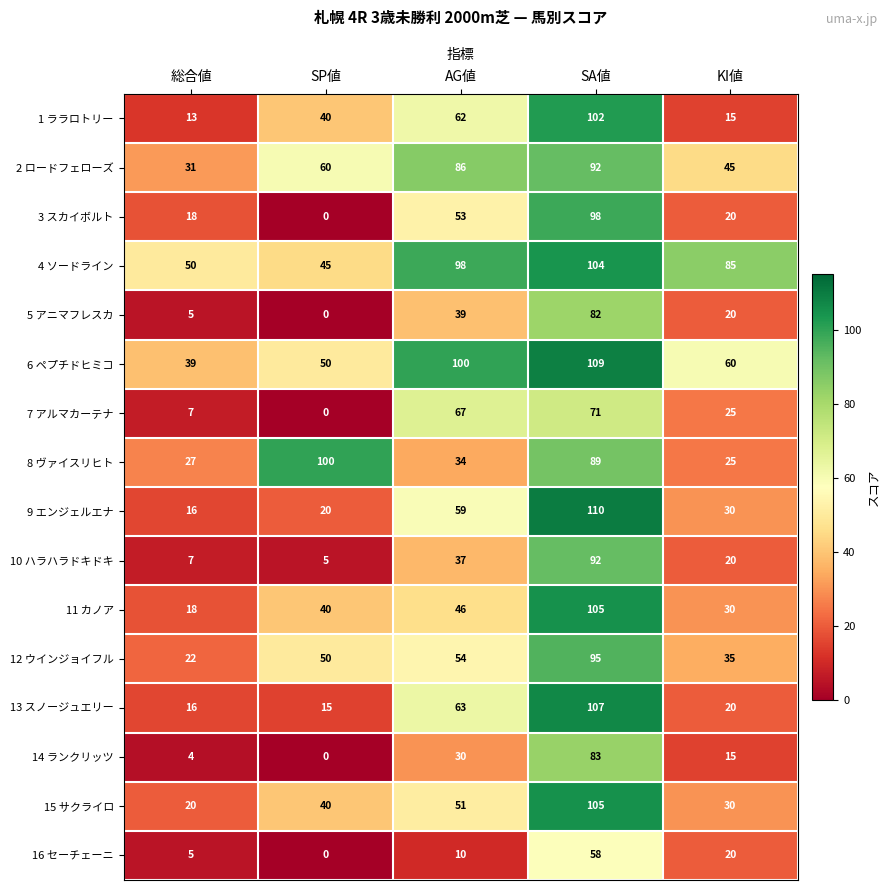

At which label does 10 ハラハラドキドキ first exceed 20?

AG値